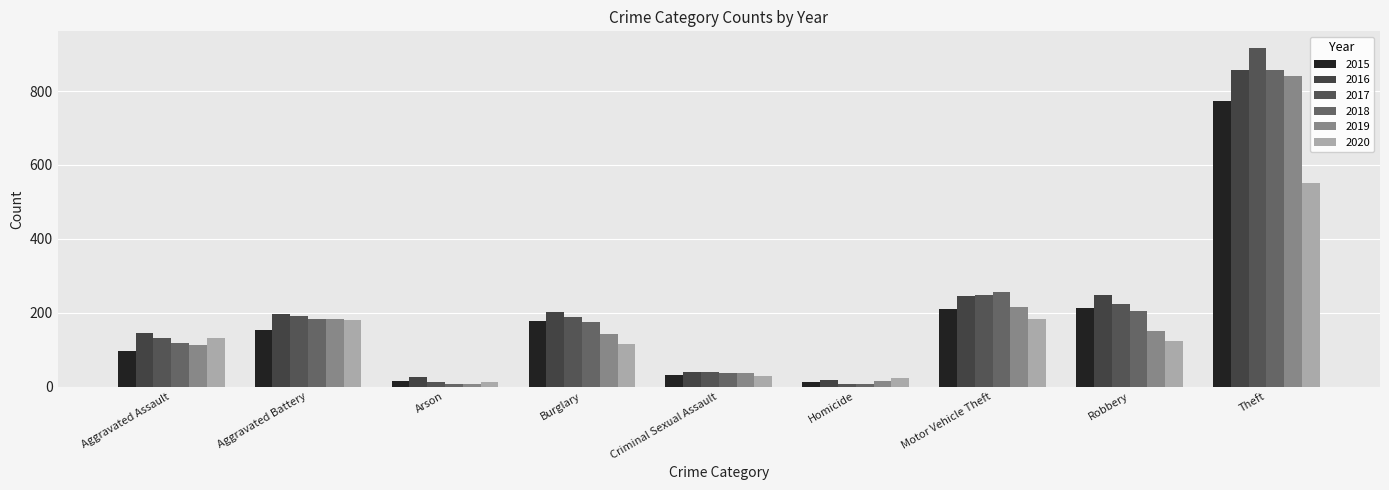

Which series has the largest range (max minus min)?

2017